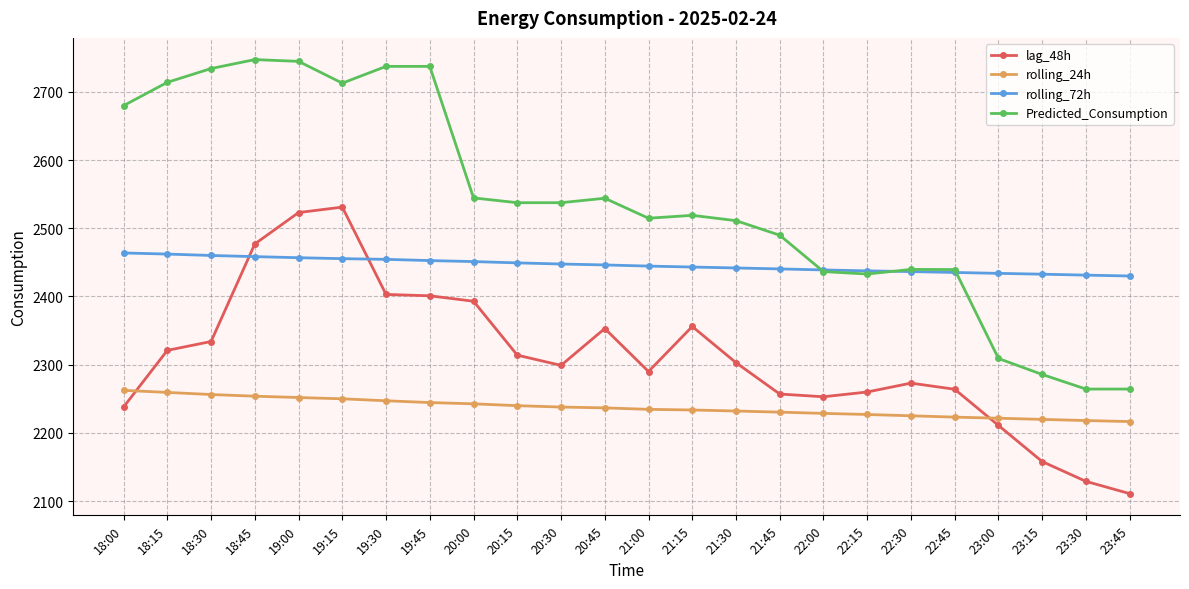

Which series has the largest range (max minus min)?

Predicted_Consumption